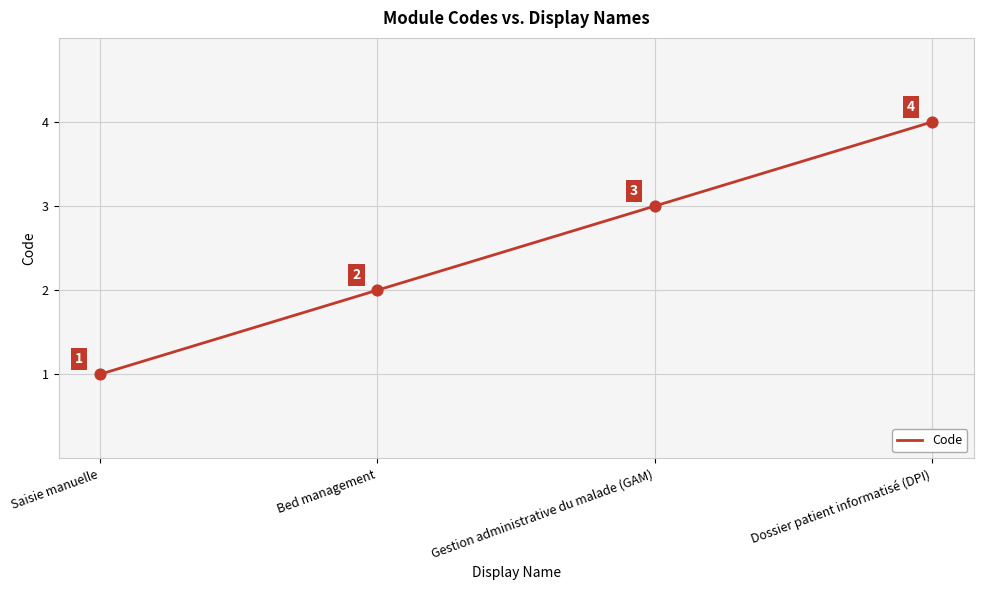

What is the change in value from Saisie manuelle to Gestion administrative du malade (GAM)?

+2